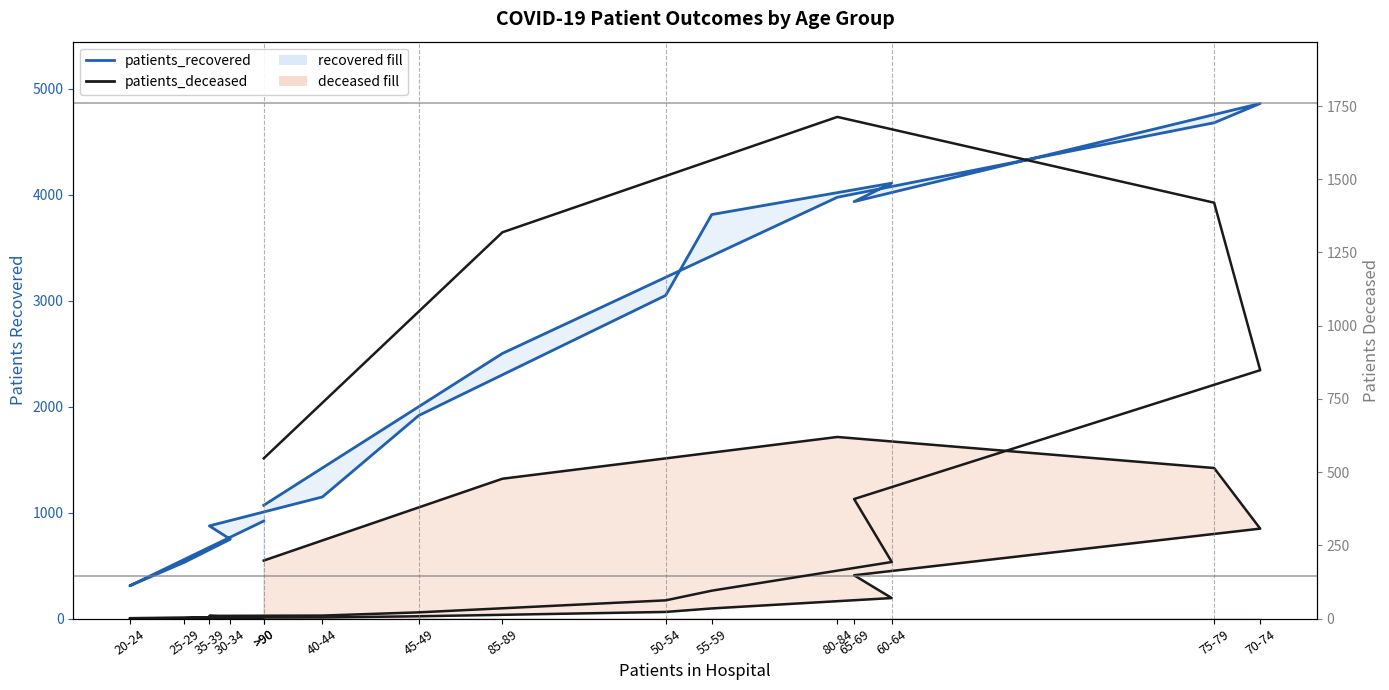

Is it true that patients_deceased (right) equals 848 at 70-74?

True